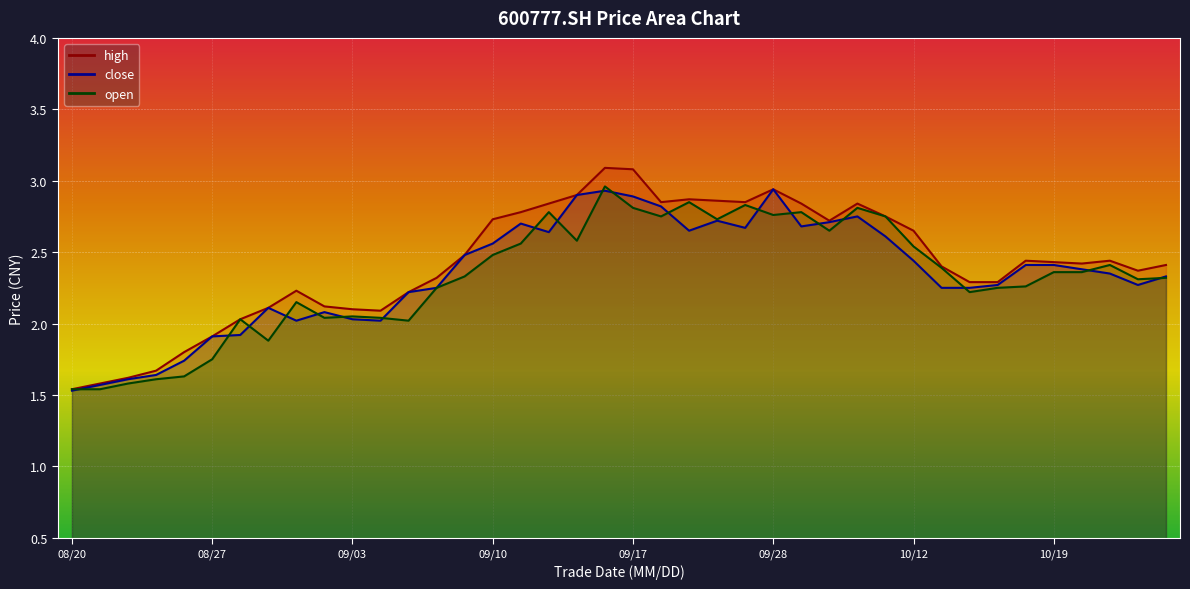

What is the highest value of the open series?

3.0